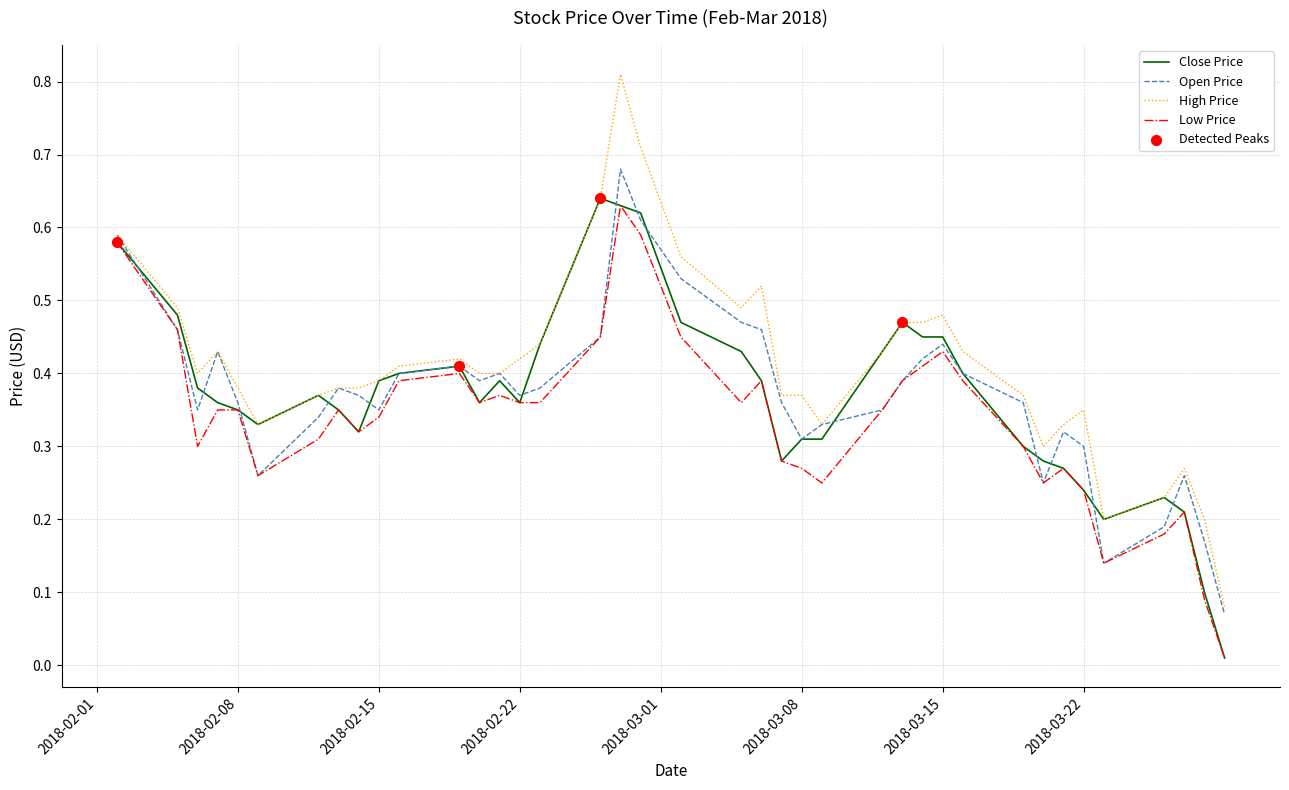

At how many categories does at least one series exceed 0?

39